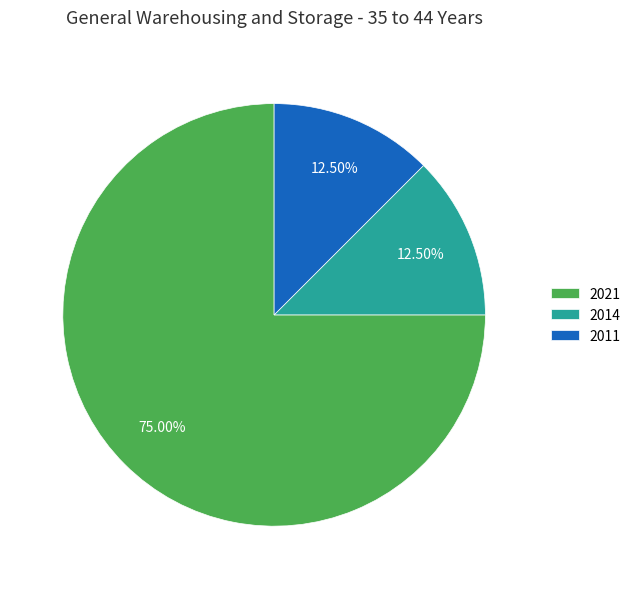

Does 2014 represent more than half of the total?

No